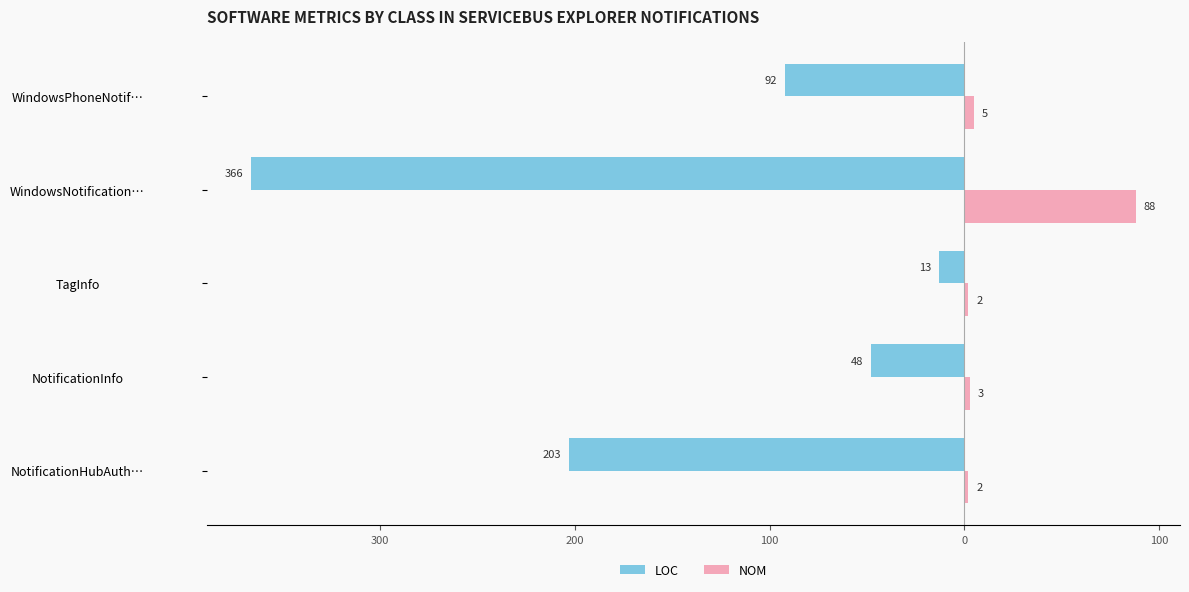

What is the average value of the LOC series?

-144